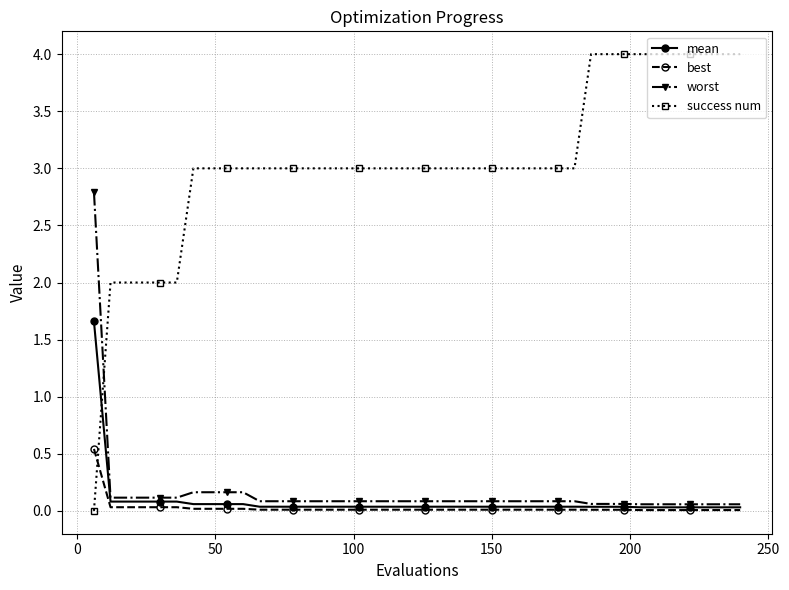

Which series has the largest total across all categories?

success num